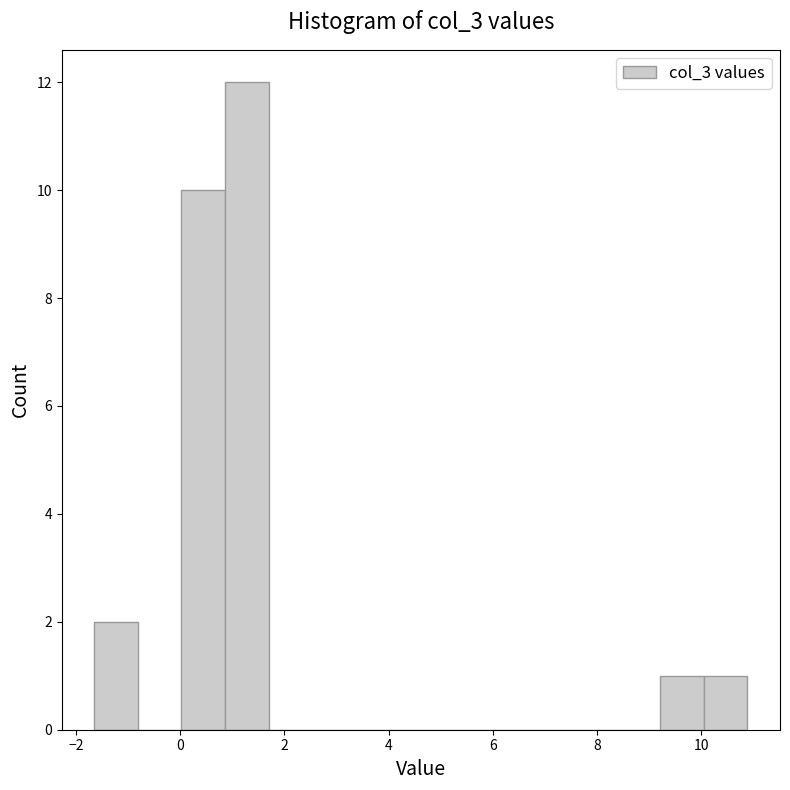

Reading left to right, transcribe this chart: for each bar, give the range it covers on the x-axis and its height. Neither the bar edges nor the heights are printed on the chart, so give them approximately, as read against the axes.

-1.6 to -0.8: 2
-0.8 to 0.0: 0
0.0 to 0.8: 10
0.8 to 1.6: 12
1.6 to 2.6: 0
2.6 to 3.4: 0
3.4 to 4.2: 0
4.2 to 5.0: 0
5.0 to 5.8: 0
5.8 to 6.8: 0
6.8 to 7.6: 0
7.6 to 8.4: 0
8.4 to 9.2: 0
9.2 to 10.0: 1
10.0 to 10.8: 1